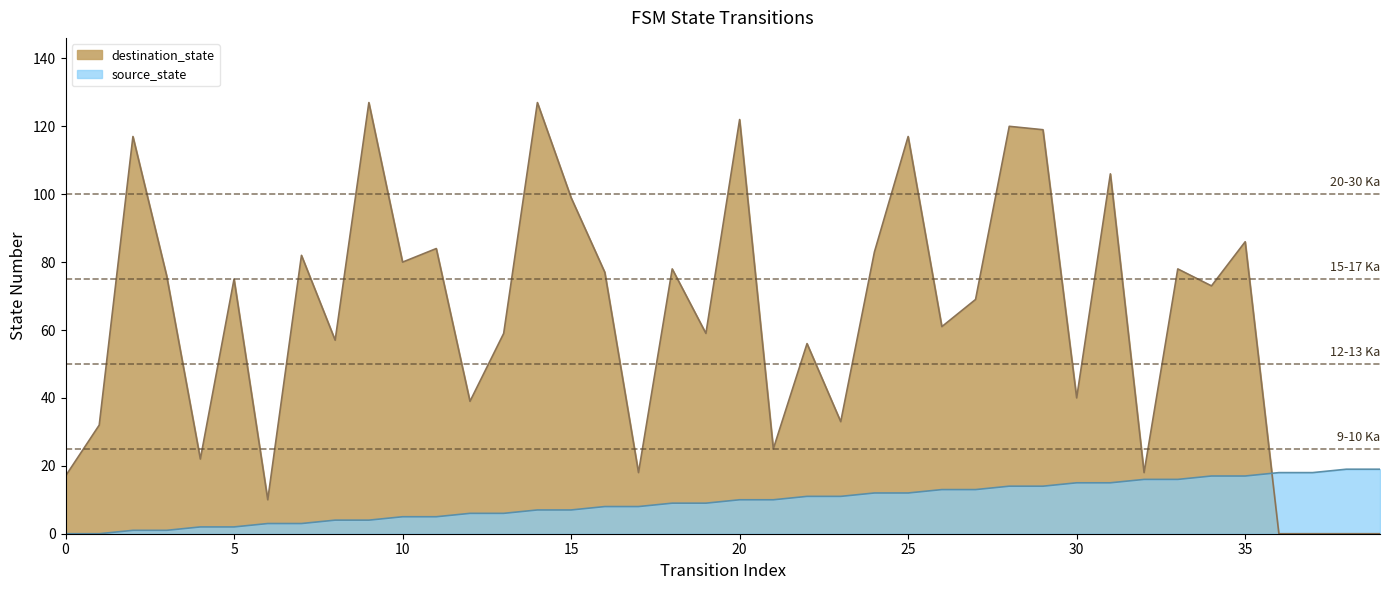

Reading right to left, list all the values displayed in this chart.

source_state: 39=19	38=19	37=18	36=18	35=17	34=17	33=16	32=16	31=15	30=15	29=14	28=14	27=13	26=13	25=12	24=12	23=11	22=11	21=10	20=10	19=9	18=9	17=8	16=8	15=7	14=7	13=6	12=6	11=5	10=5	9=4	8=4	7=3	6=3	5=2	4=2	3=1	2=1	1=0	0=0
destination_state: 39=0	38=0	37=0	36=0	35=86	34=73	33=78	32=18	31=106	30=40	29=119	28=120	27=69	26=61	25=117	24=83	23=33	22=56	21=25	20=122	19=59	18=78	17=18	16=77	15=99	14=127	13=59	12=39	11=84	10=80	9=127	8=57	7=82	6=10	5=75	4=22	3=76	2=117	1=32	0=17